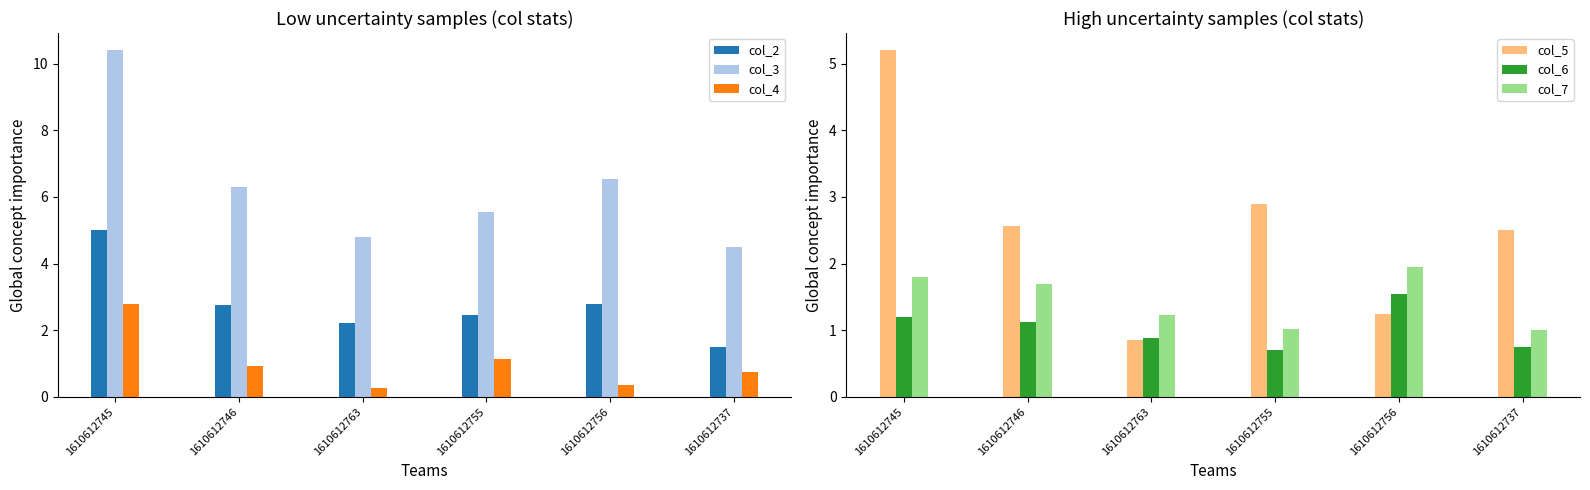

Which series has the widest spread of values?

col_3